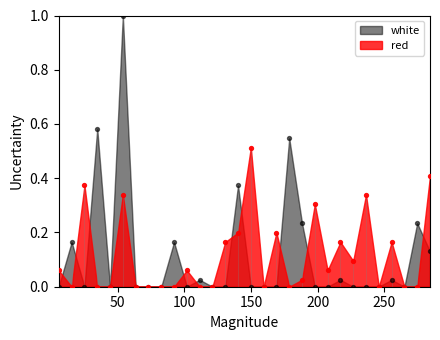

What are all the series names shown in the legend?

red, white